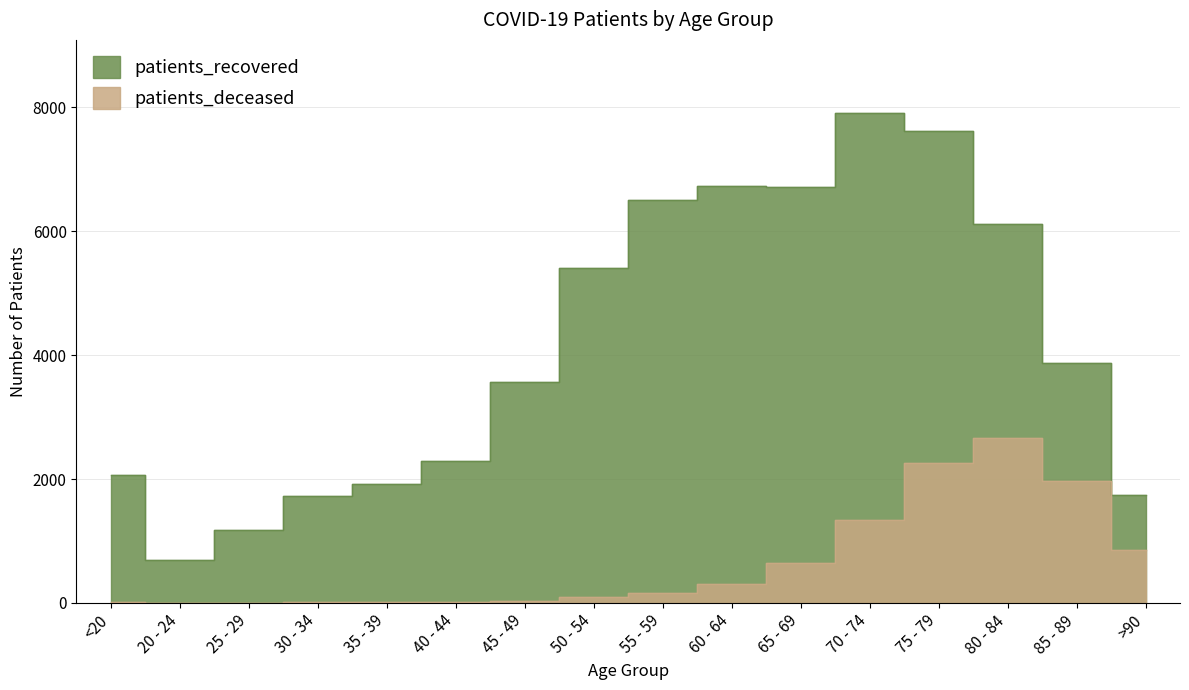

The value of patients_recovered at 55 - 59 is 6509. True or false?

True